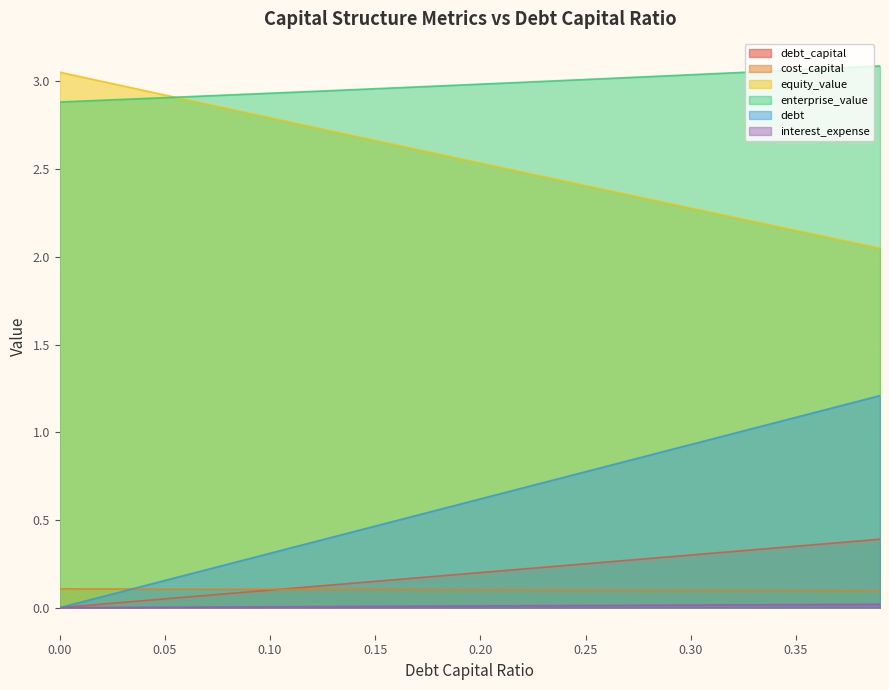

Between 0.26 and 0.27, which series saw the biggest shift?

debt